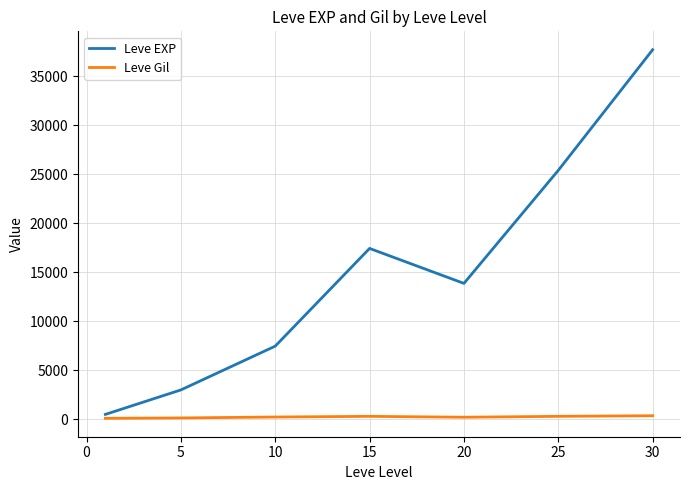

Which series has the largest total across all categories?

Leve EXP